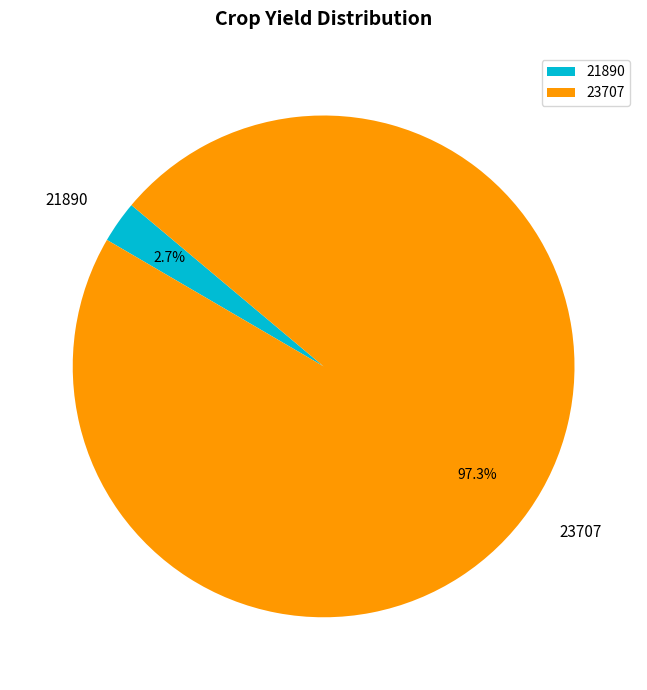

To the nearest percent, what portion does 21890 represent?

3%